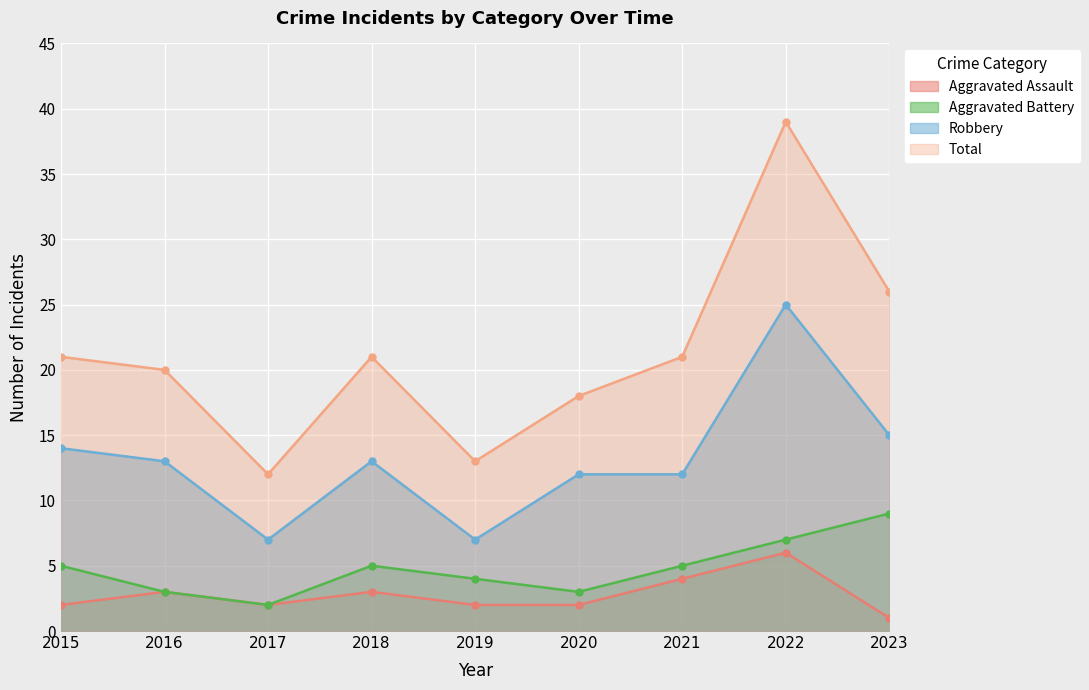

True or false: Aggravated Assault has a value of 10 at 2022.

False